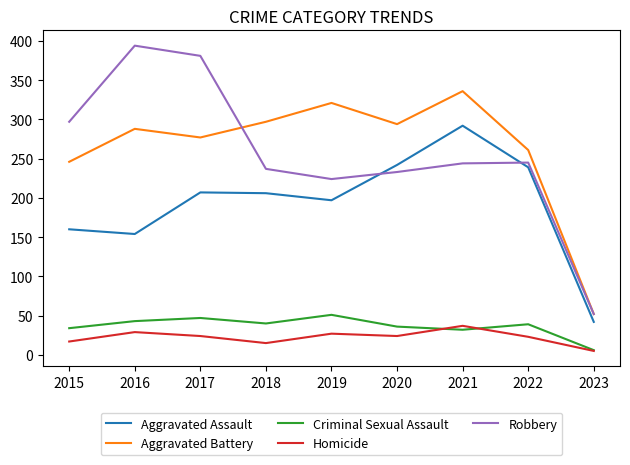

How many intersections are there between Aggravated Assault and Robbery?

2